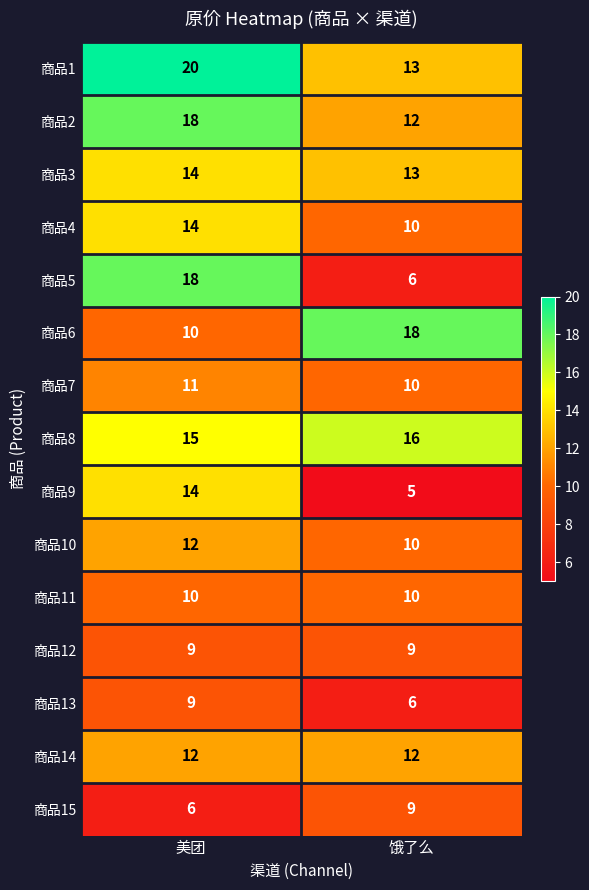

The 商品3 series shows 21 at 饿了么. True or false?

False